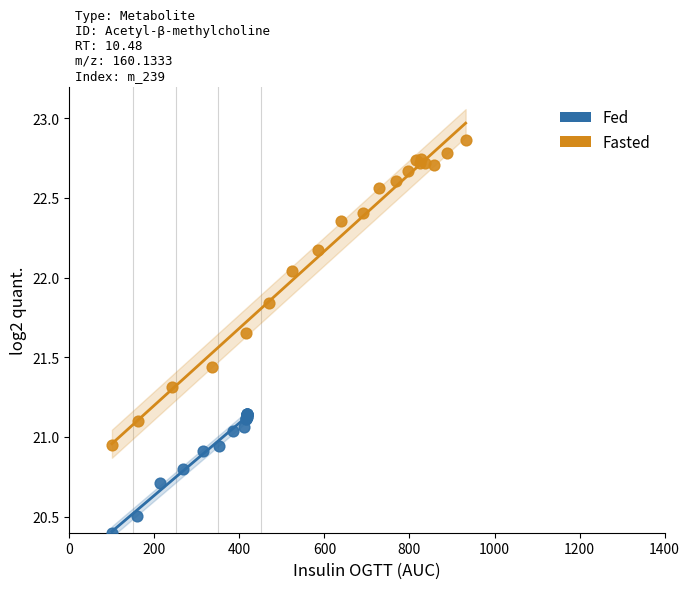

Which series has the largest Y range (max minus min)?

Fasted